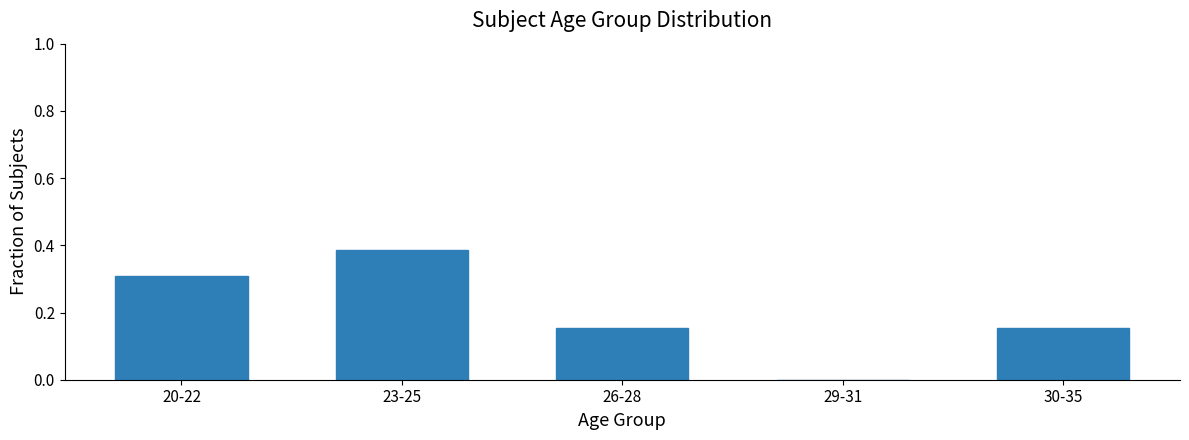

What is the sum of the values at 29-31 and 20-22?

0.3